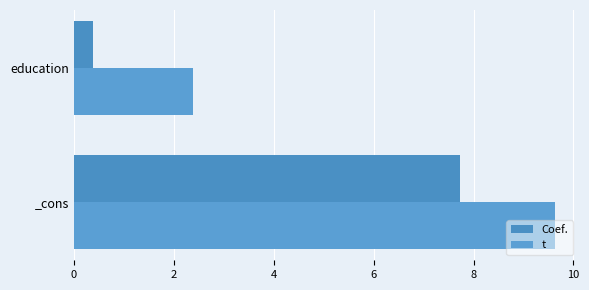

Which category has the highest value across all series?

_cons